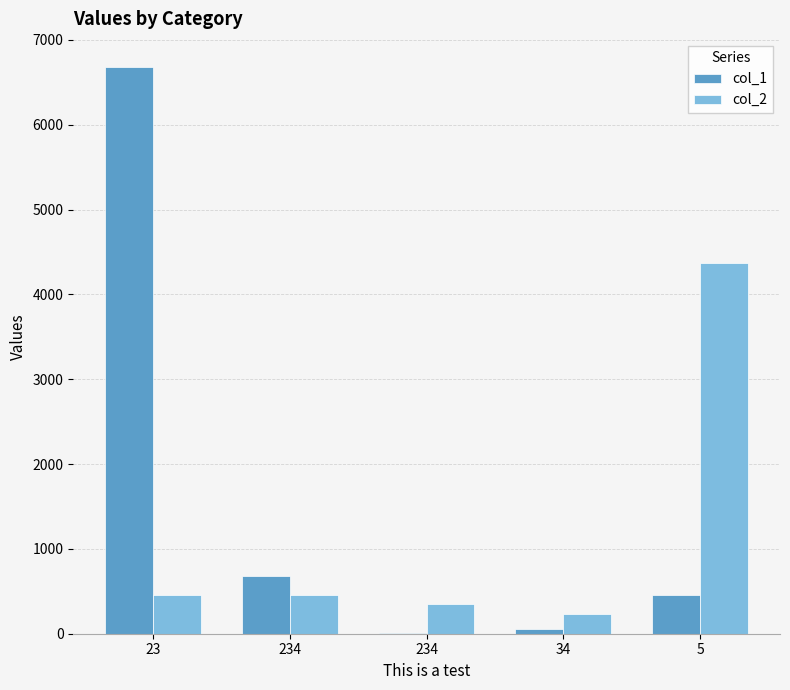

How many categories are shown in the chart?

5